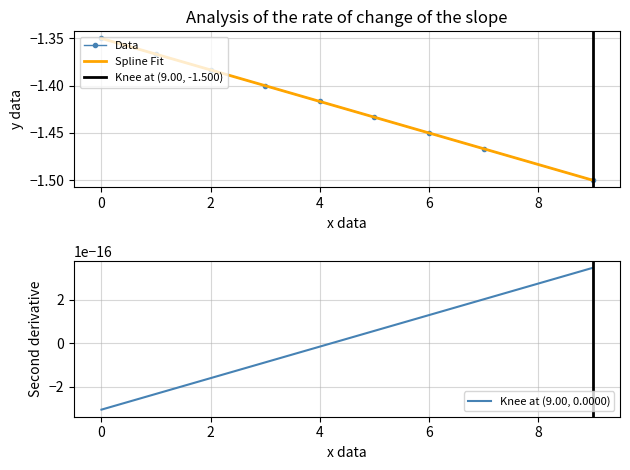

Does the chart have visible grid lines?

Yes